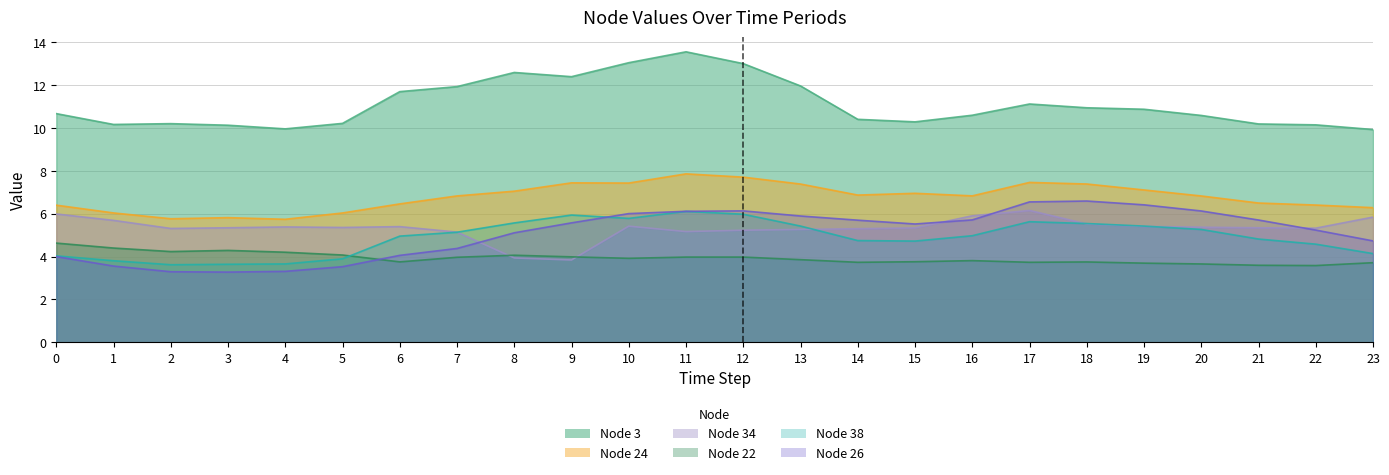

What is the total value across all series at 21?

36.2